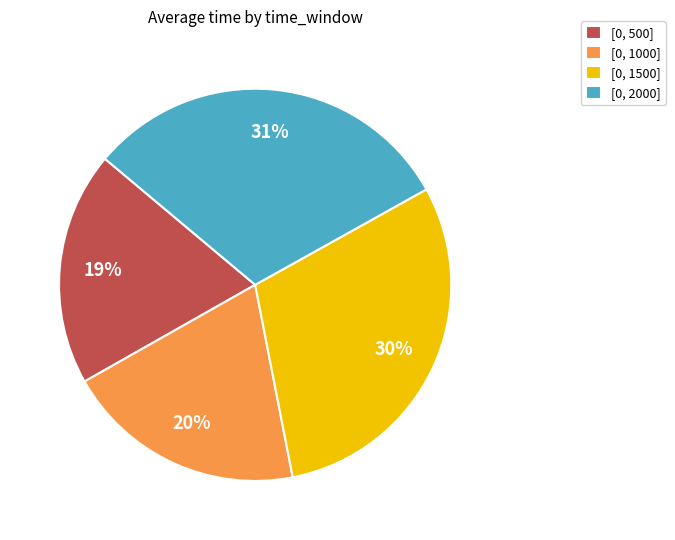

How many segments does this pie chart have?

4